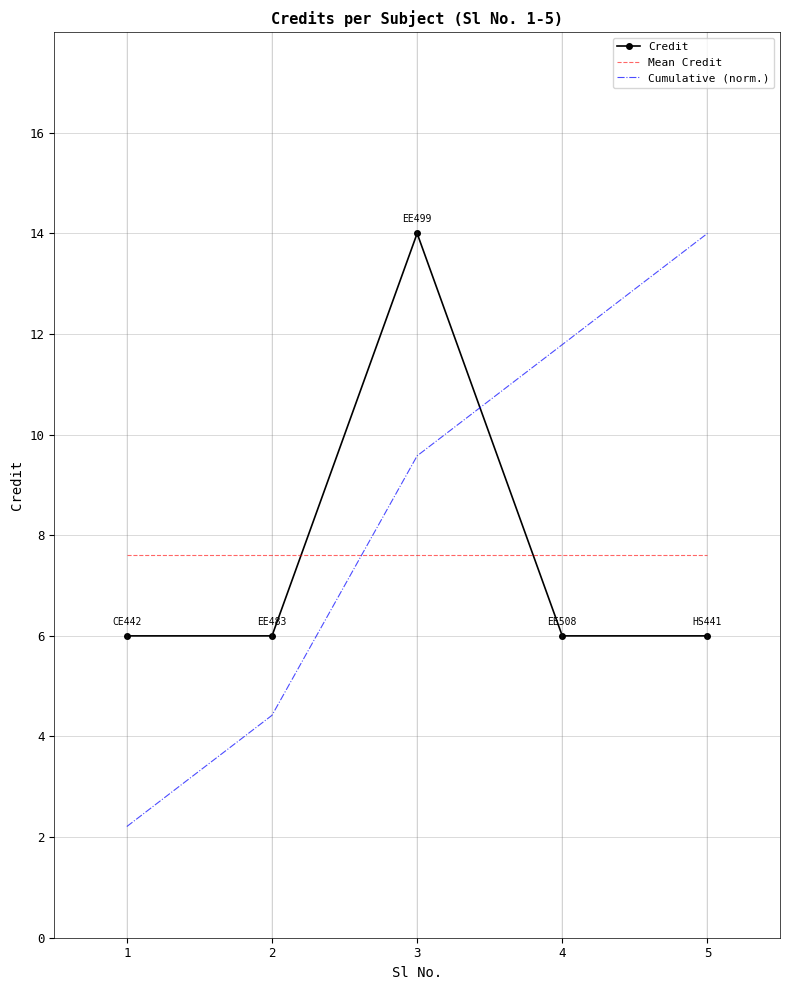

The Credit series shows 6.0 at 2. True or false?

True